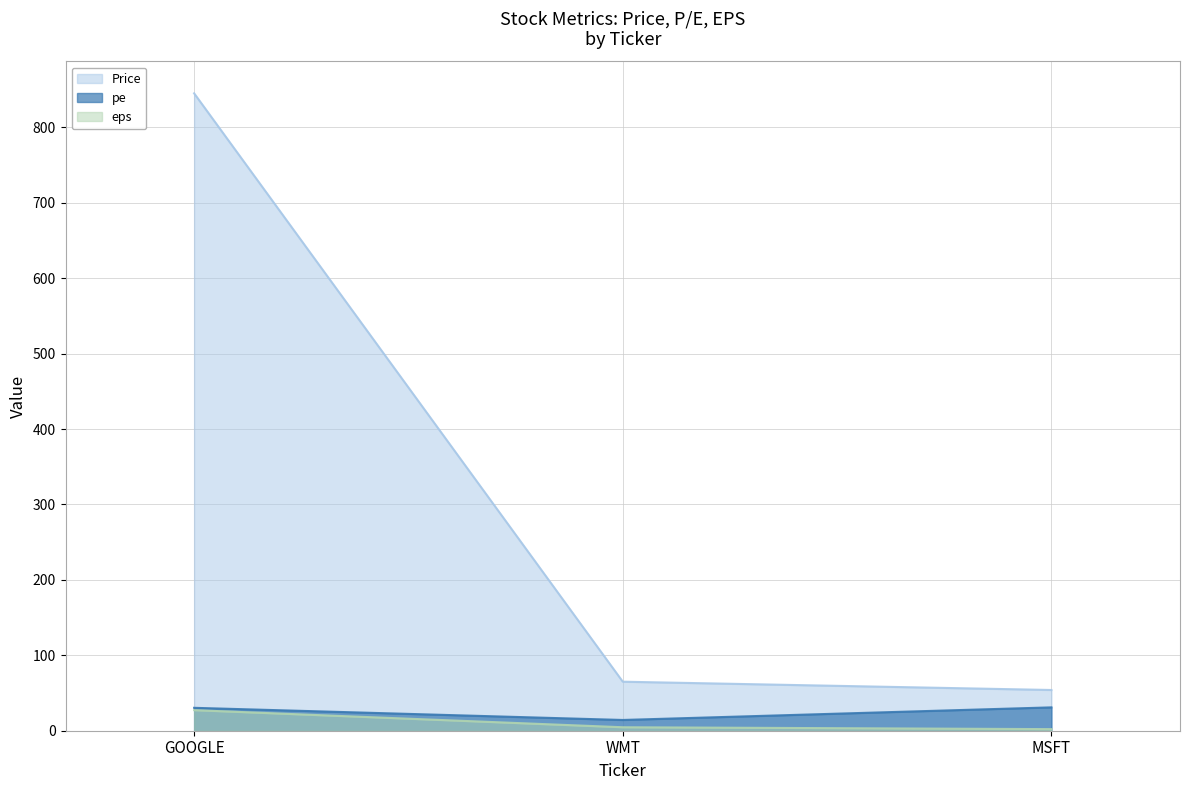

What is the label of the 2nd point from the left?

WMT